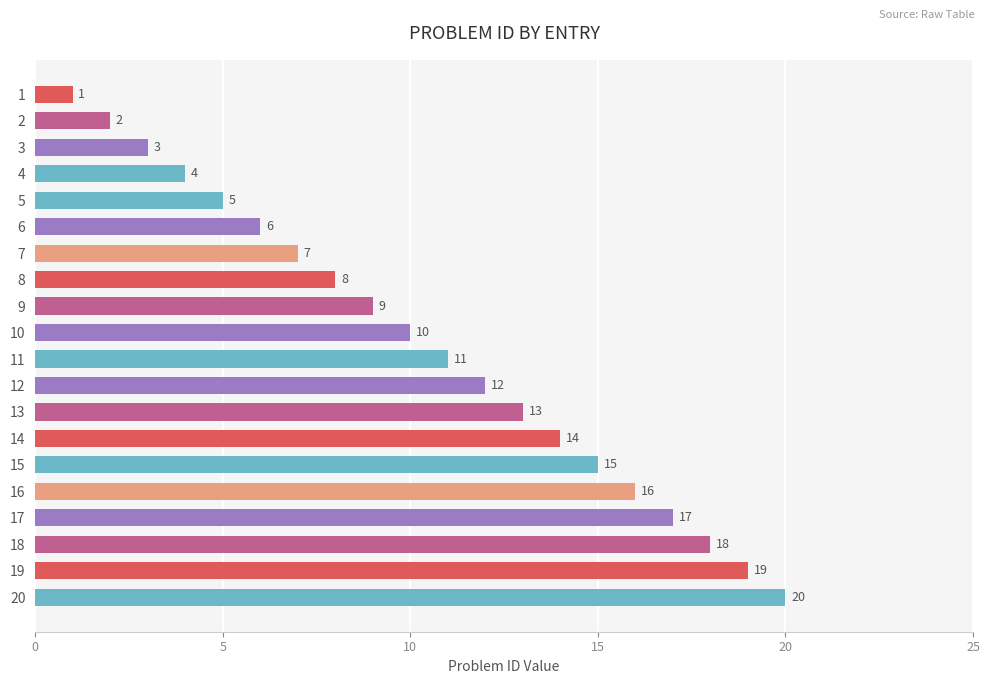

At which label is the value closest to 10?

10